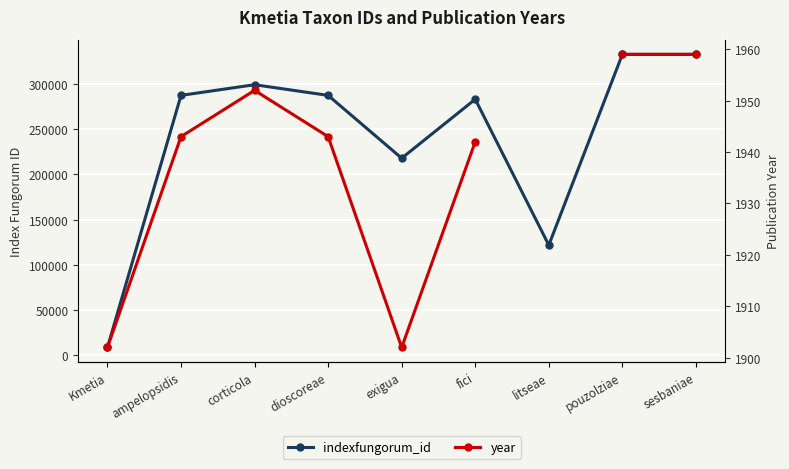

Is it true that indexfungorum_id equals 332745.0 at sesbaniae?

True